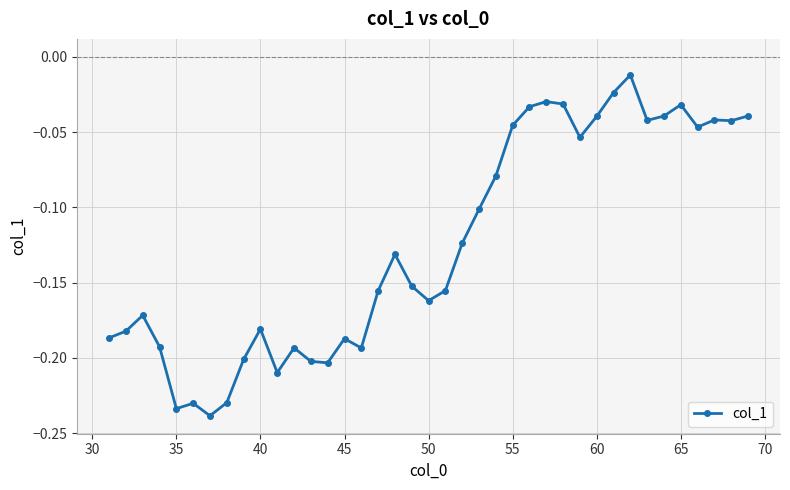

What is the sum of all values?

-4.8